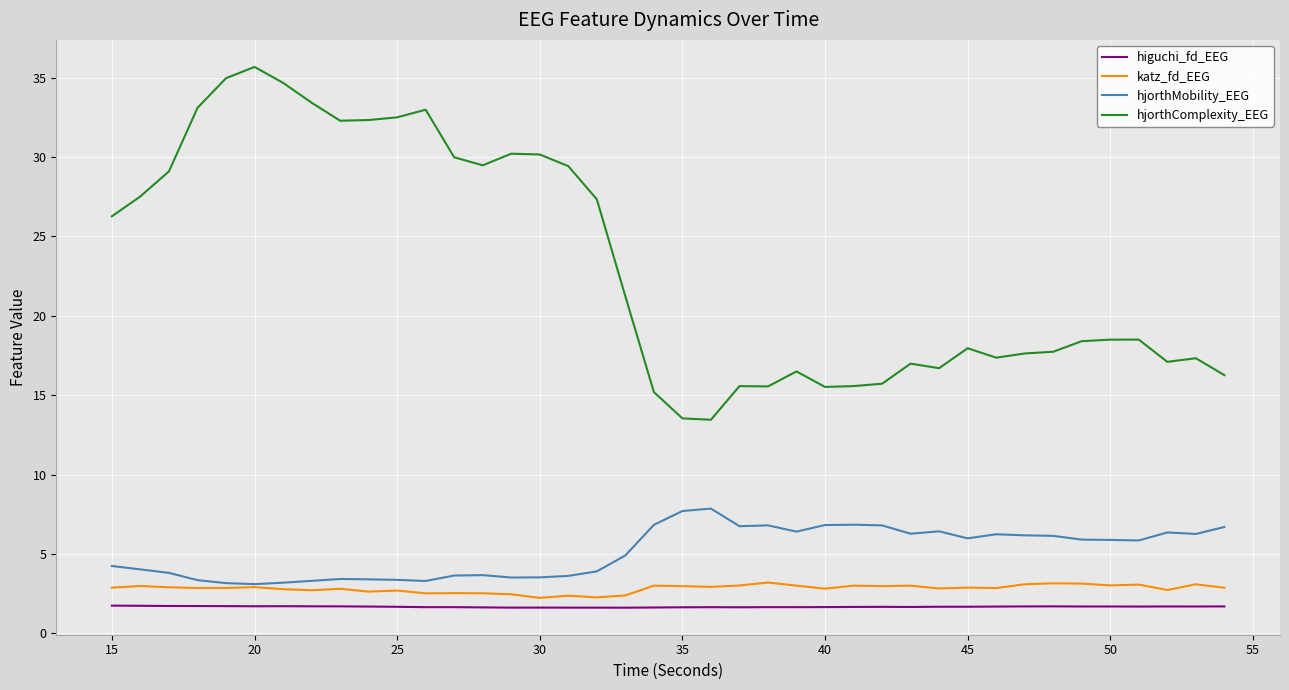

Which series has the largest total across all categories?

hjorthComplexity_EEG